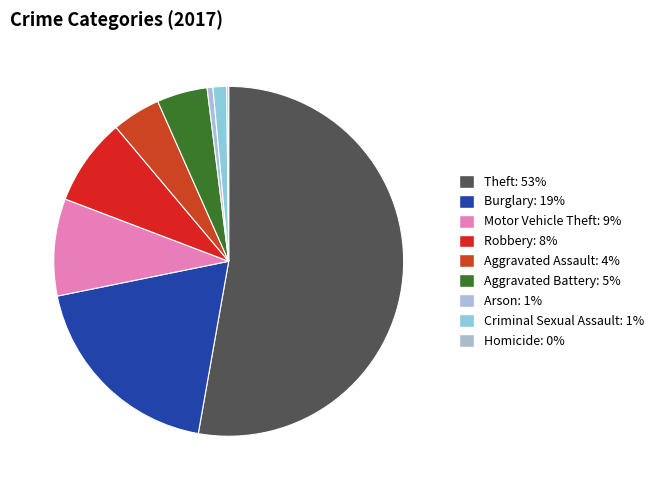

True or false: Aggravated Battery accounts for 5% of the total.

True